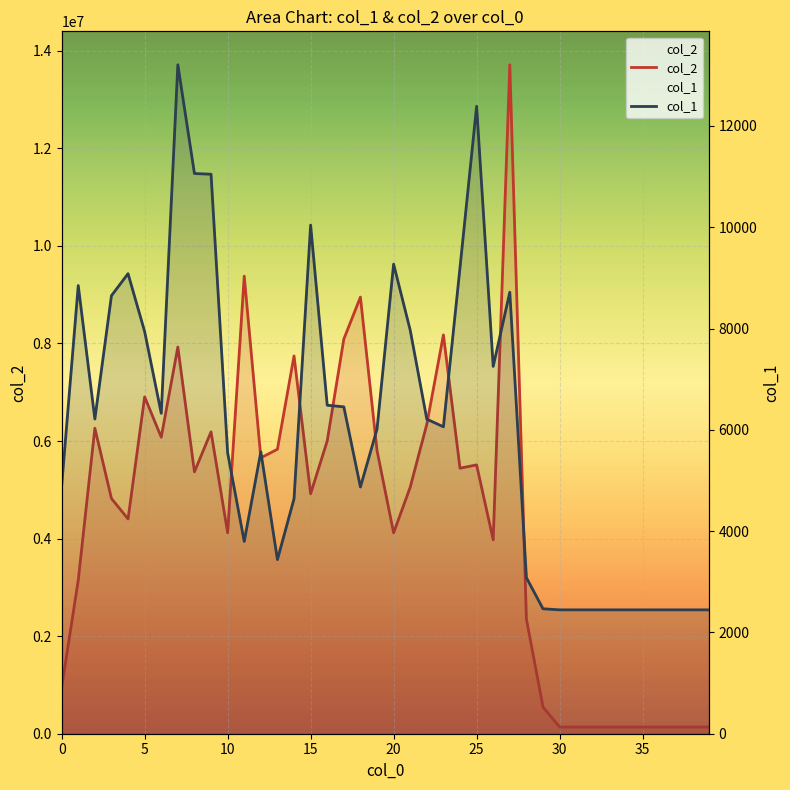

Is it true that col_2 equals 195990 at 38?

False